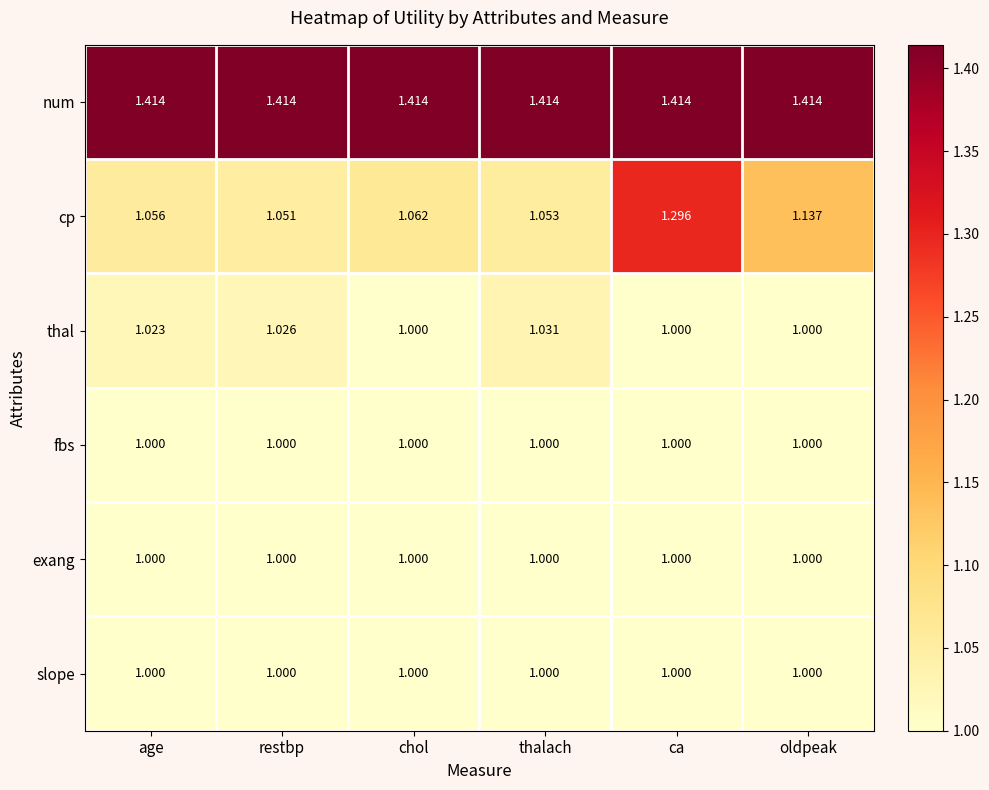

Which series has the widest spread of values?

cp